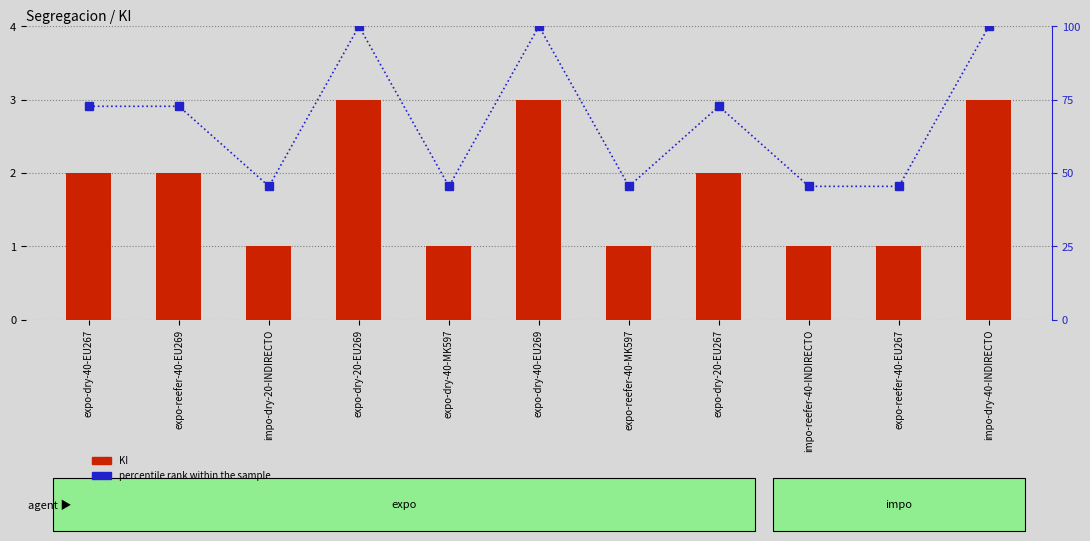

What is the difference between the highest and lowest values at expo-reefer-40-MK597?

44.5